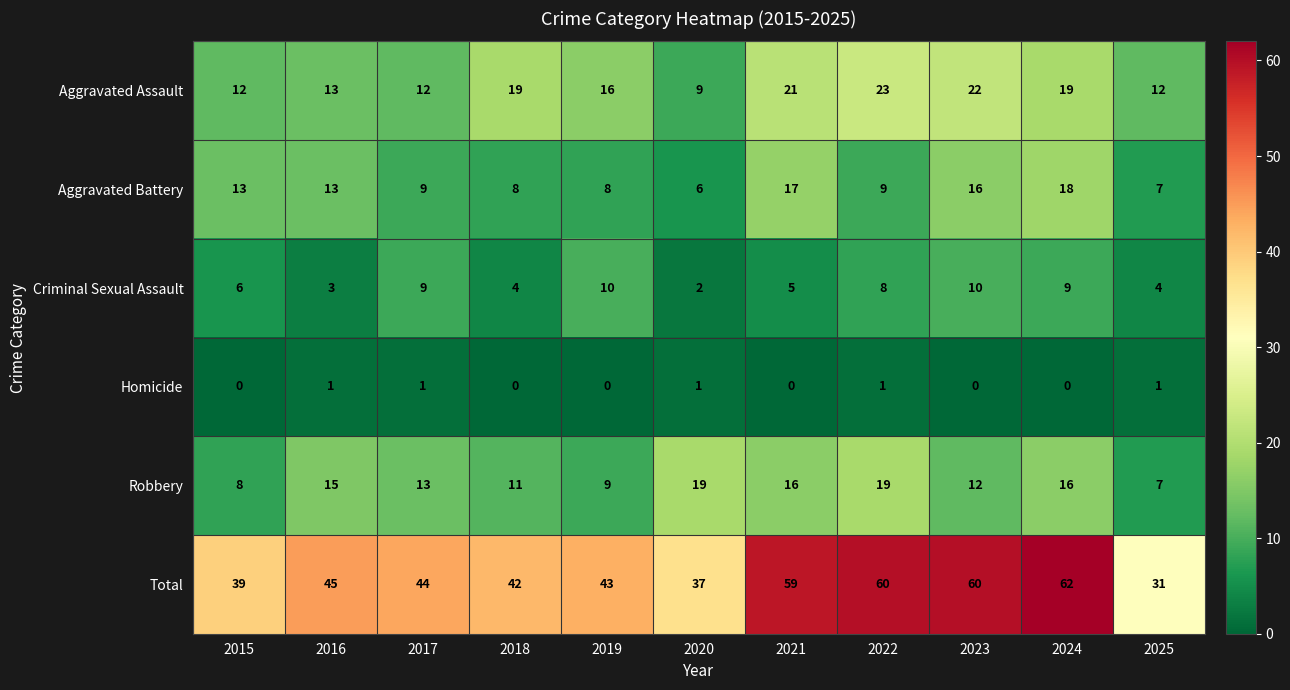

What is the difference between the highest and lowest values at 2018?

42